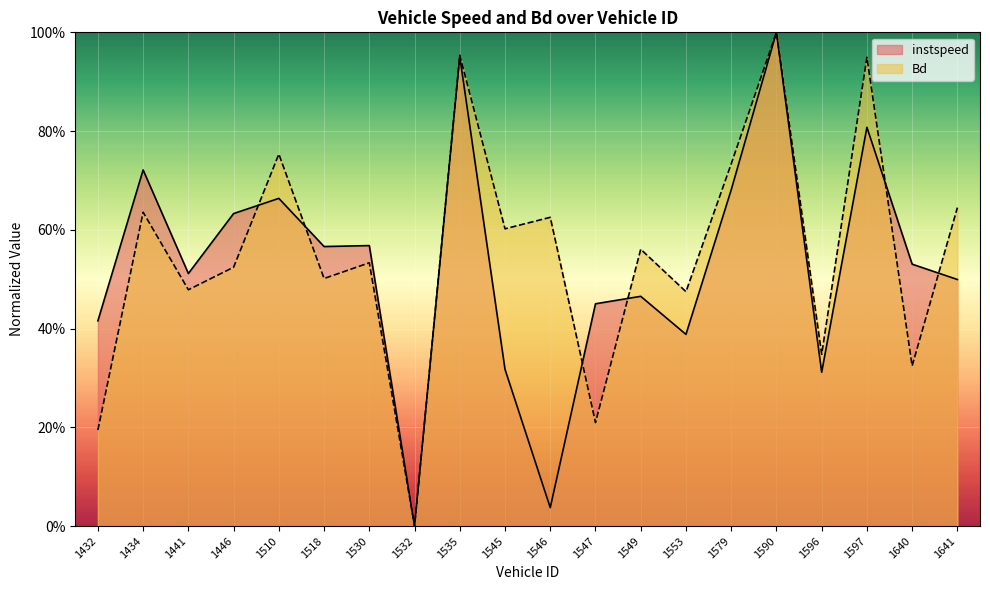

How many distinct data groups are displayed?

2